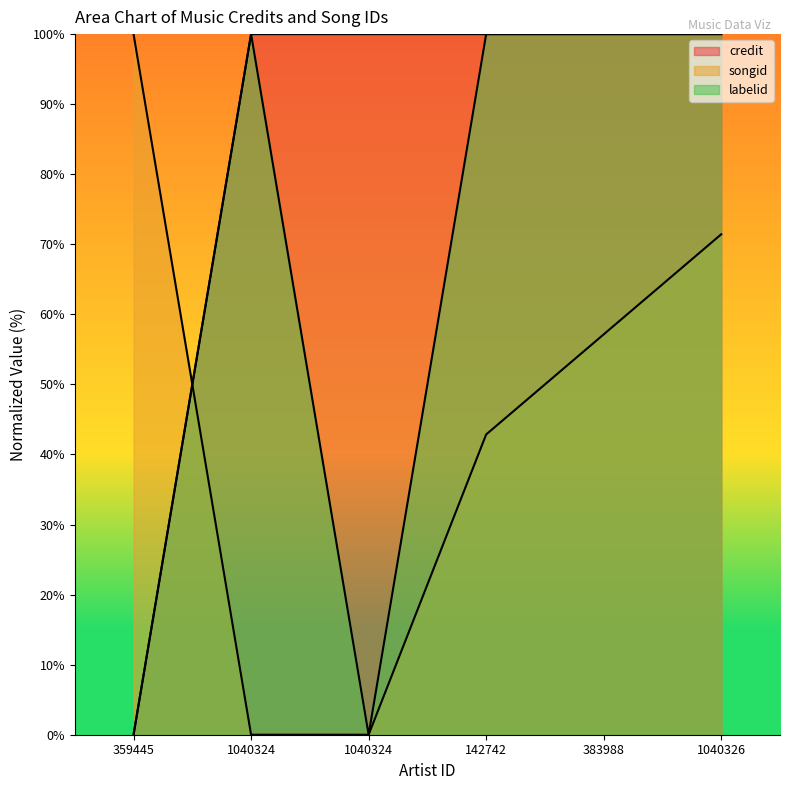

What is the difference between the highest and lowest values at 383988?

42.9